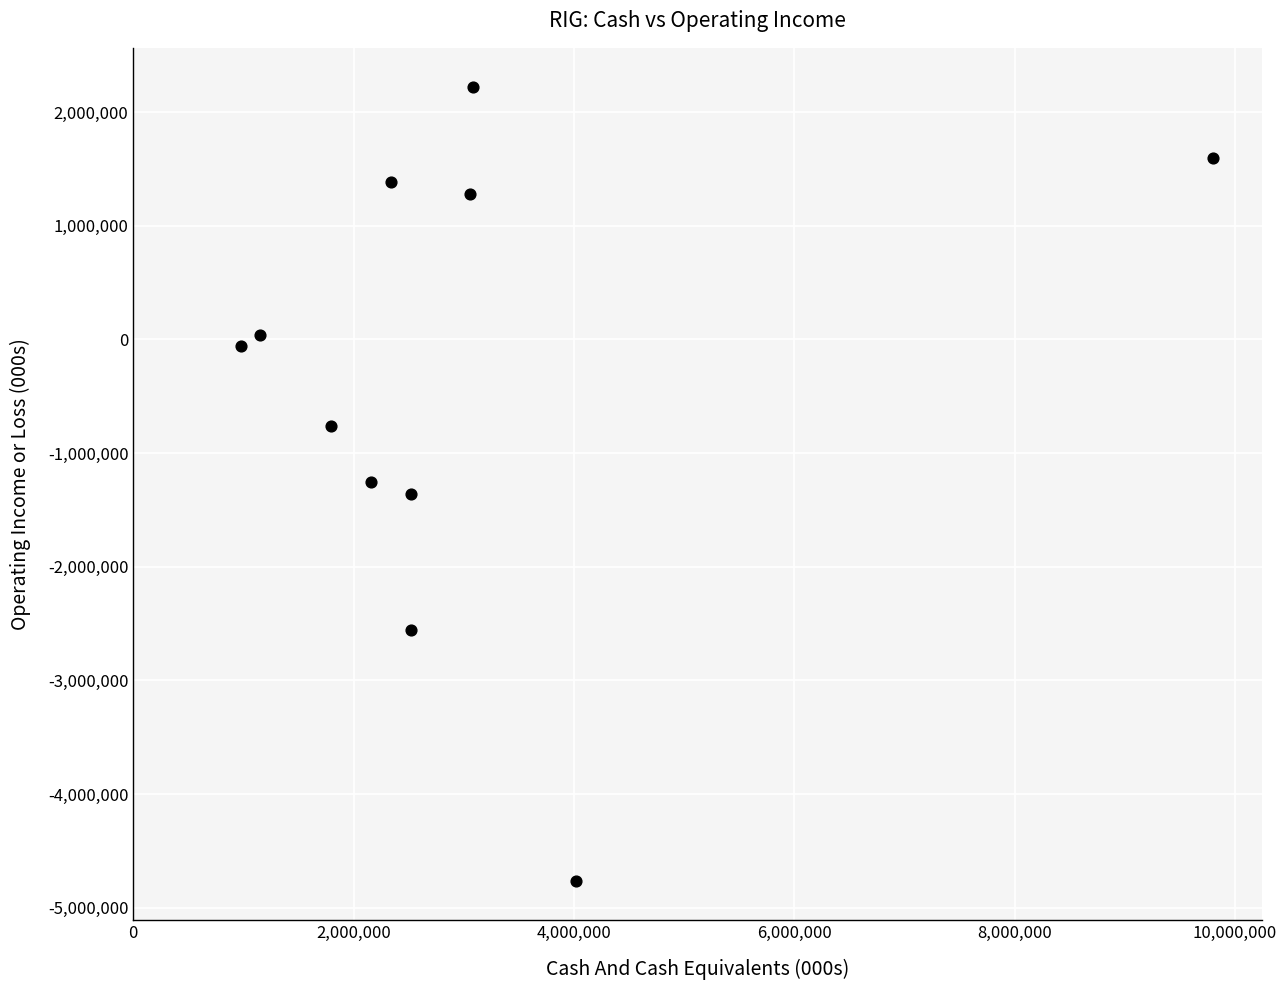

What is the range of Y values (max minus min)?

6979000